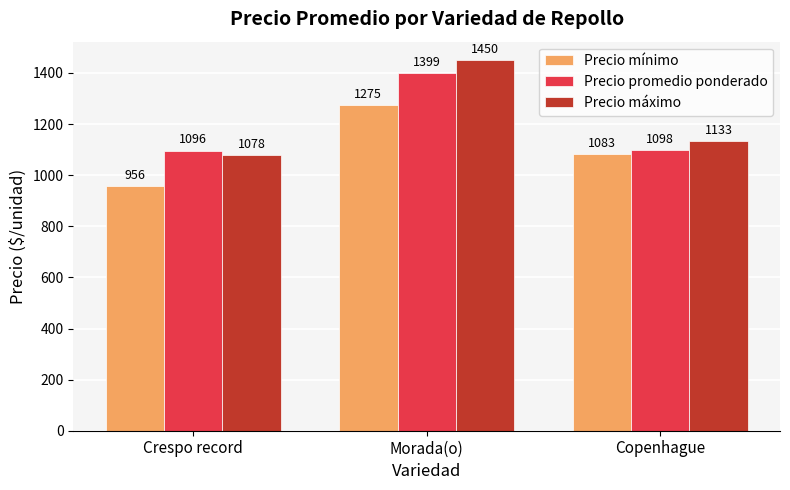

At which label is Precio máximo closest to 1264?

Copenhague